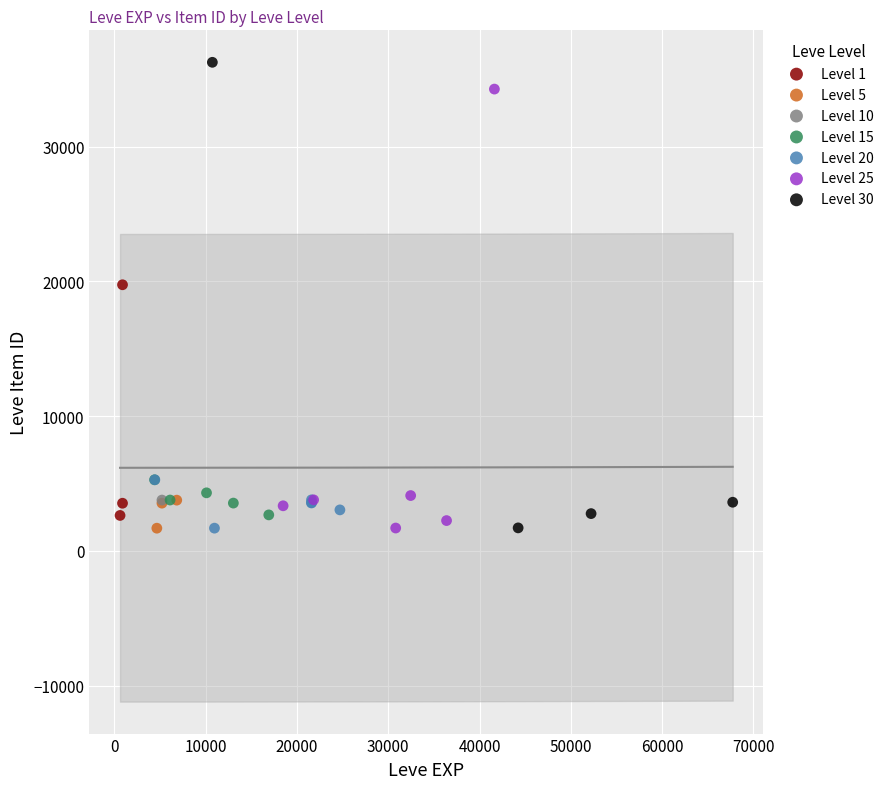

What are all the series names shown in the legend?

Level 1, Level 5, Level 10, Level 15, Level 20, Level 25, Level 30